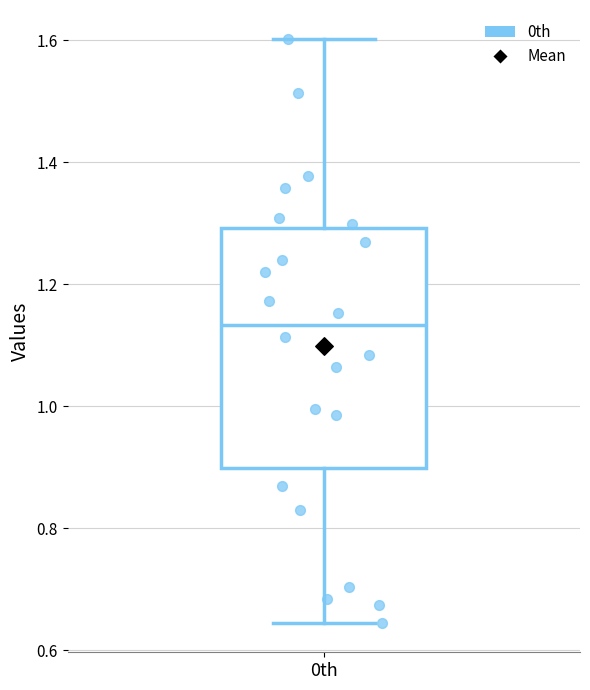

Where does the median line of the box for 0th sit on the y-axis? The values are not printed on the chart, so give them approximately, as read against the axis.

1.14